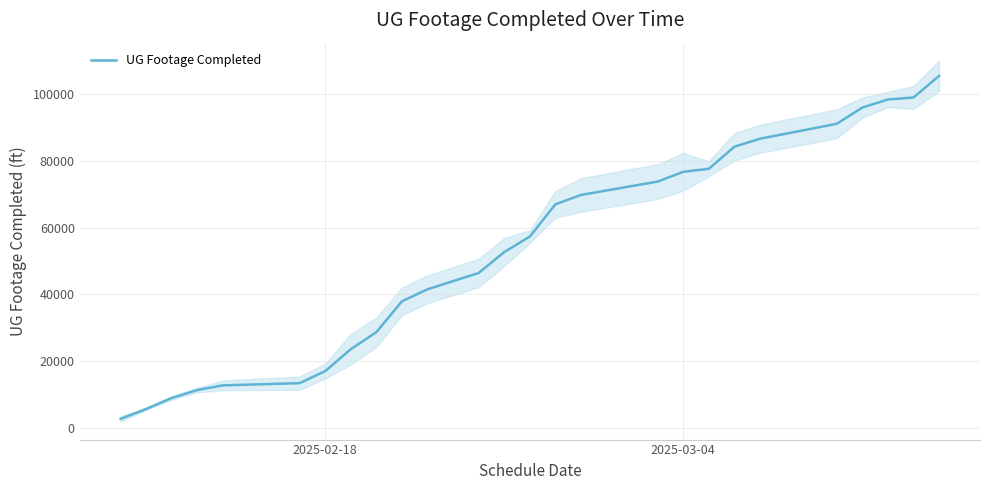

What is the highest value of the UG Footage Completed series?

105561